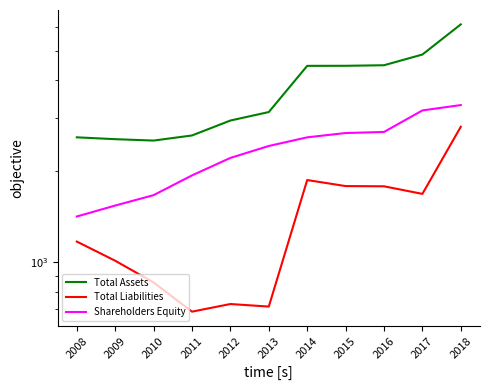

At how many categories does at least one series exceed 5477?

1